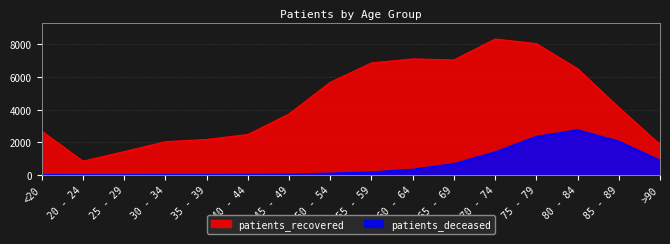

Rank the categories by patients_deceased value from highest to lowest.

80 - 84, 75 - 79, 85 - 89, 70 - 74, >90, 65 - 69, 60 - 64, 55 - 59, 50 - 54, 45 - 49, 40 - 44, 30 - 34, 35 - 39, <20, 20 - 24, 25 - 29